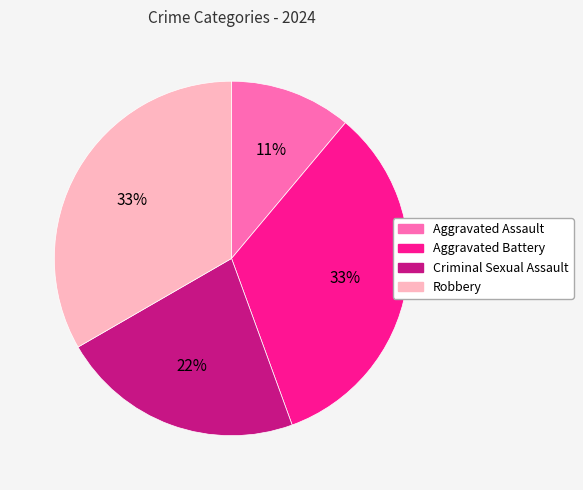

Is the sum of Aggravated Battery and Criminal Sexual Assault greater than half?

Yes